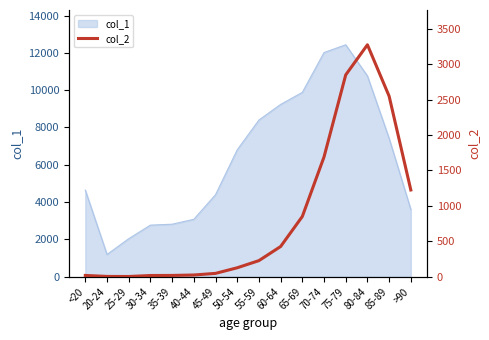

At which label does col_1 reach its minimum?

20-24